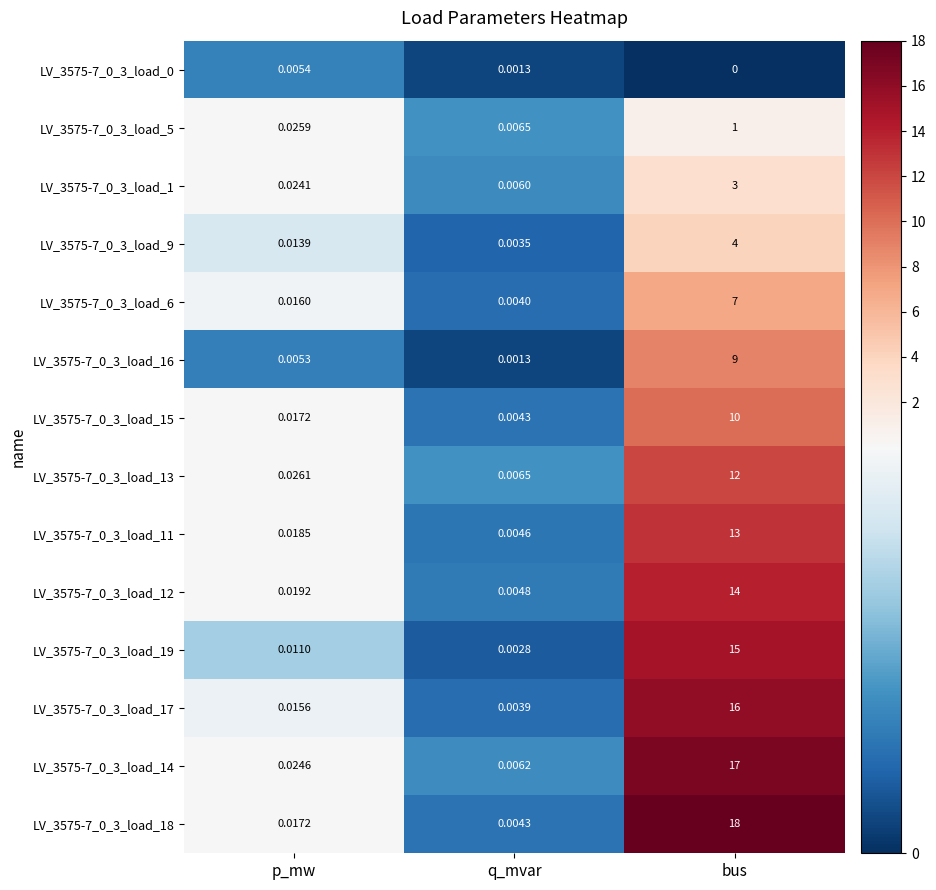

Rank the categories by LV_3575-7_0_3_load_19 value from lowest to highest.

q_mvar, p_mw, bus